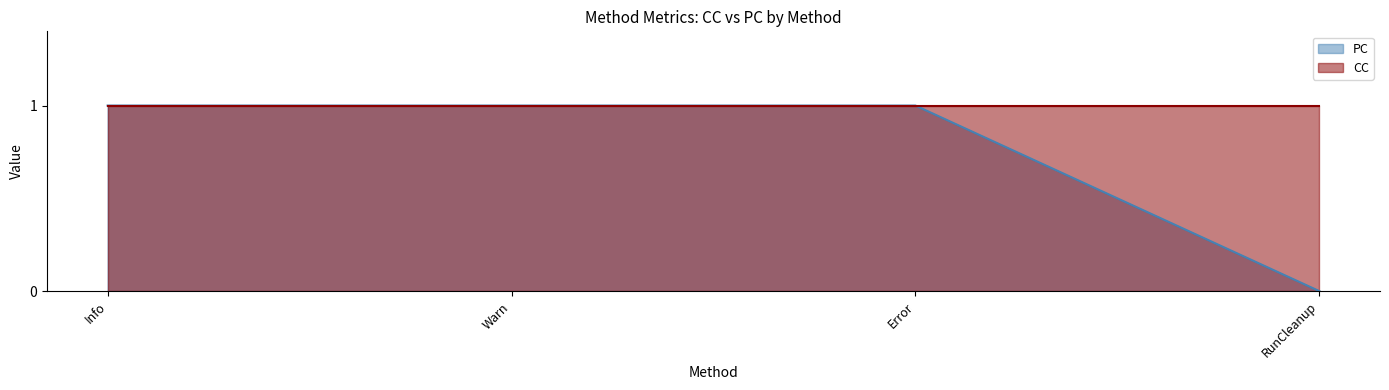

Reading right to left, list all the values displayed in this chart.

RunCleanup=0	Error=1	Warn=1	Info=1